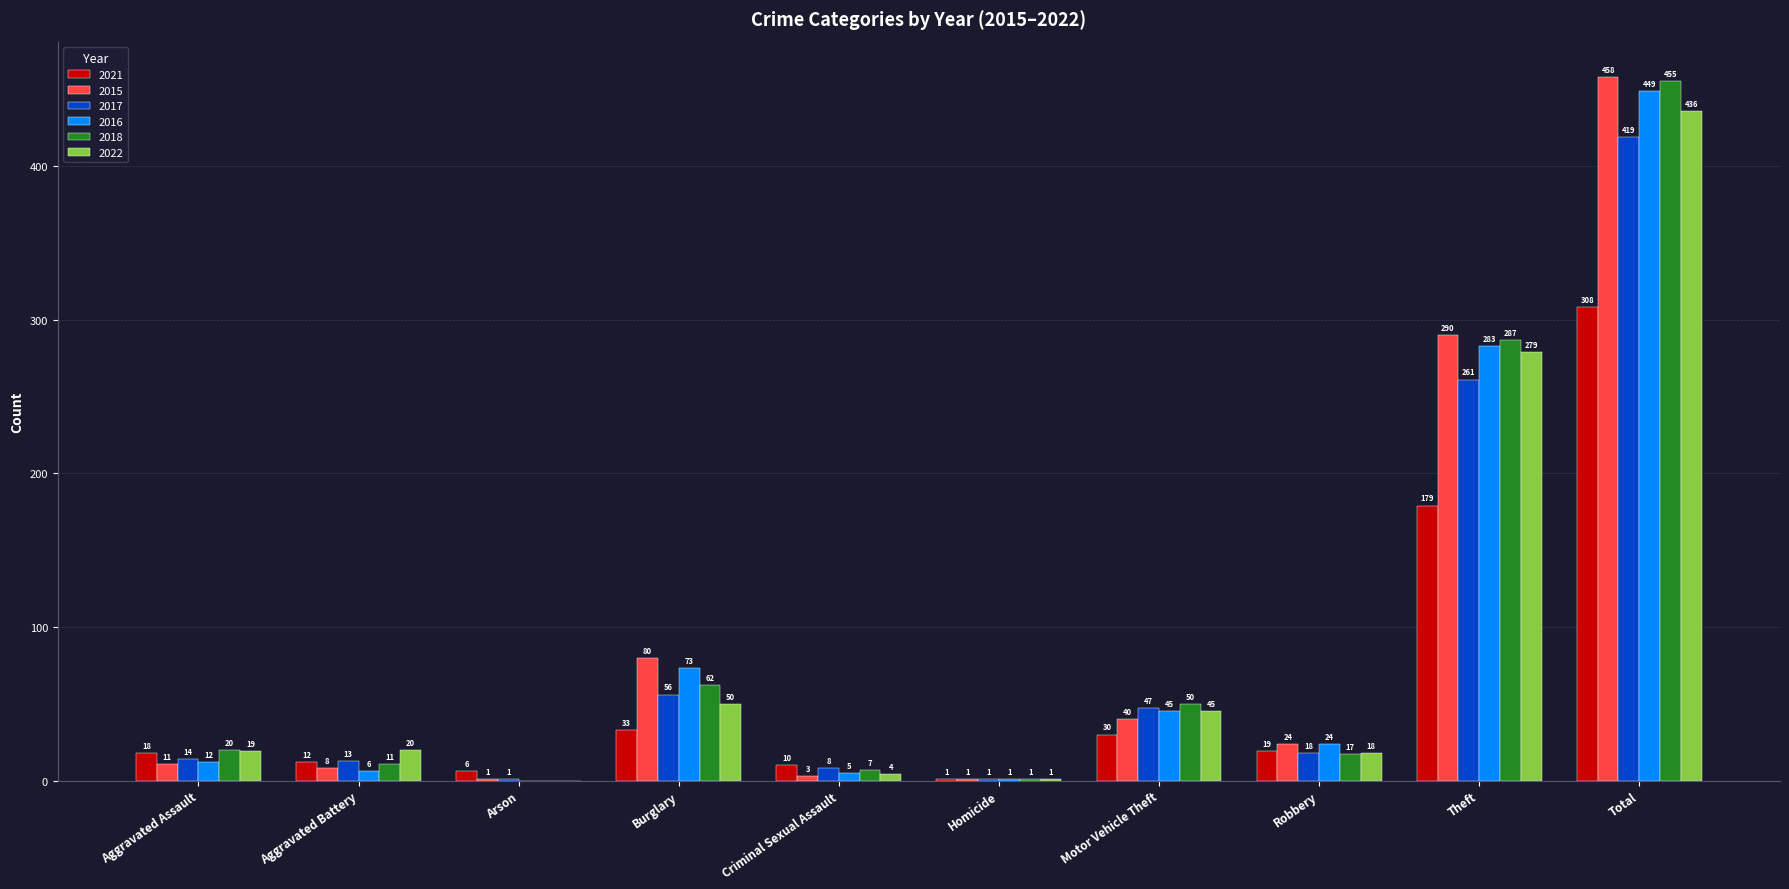

Is the value of 2018 at Theft greater than the value of 2016 at Theft?

Yes